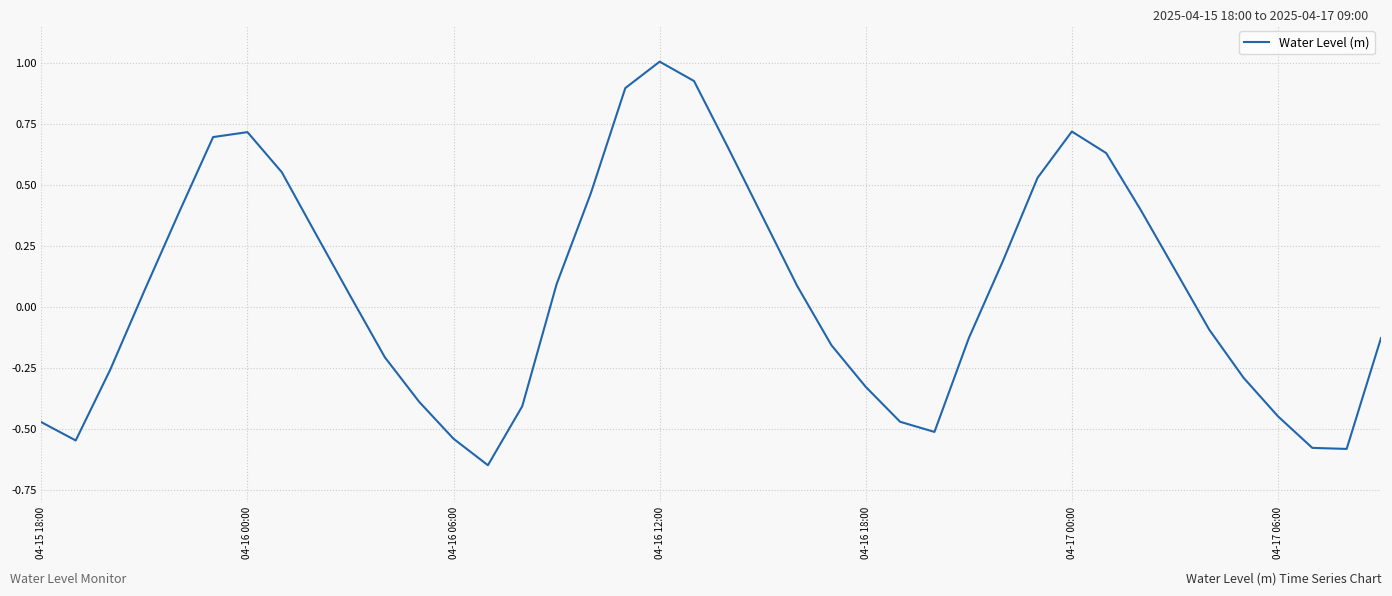

How many series are shown in this chart?

1